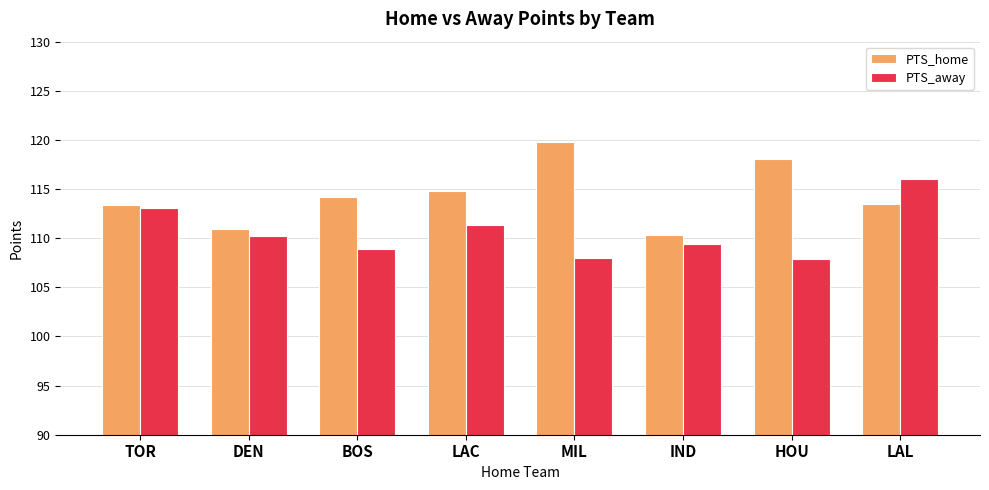

At which label is PTS_away closest to 111?

LAC